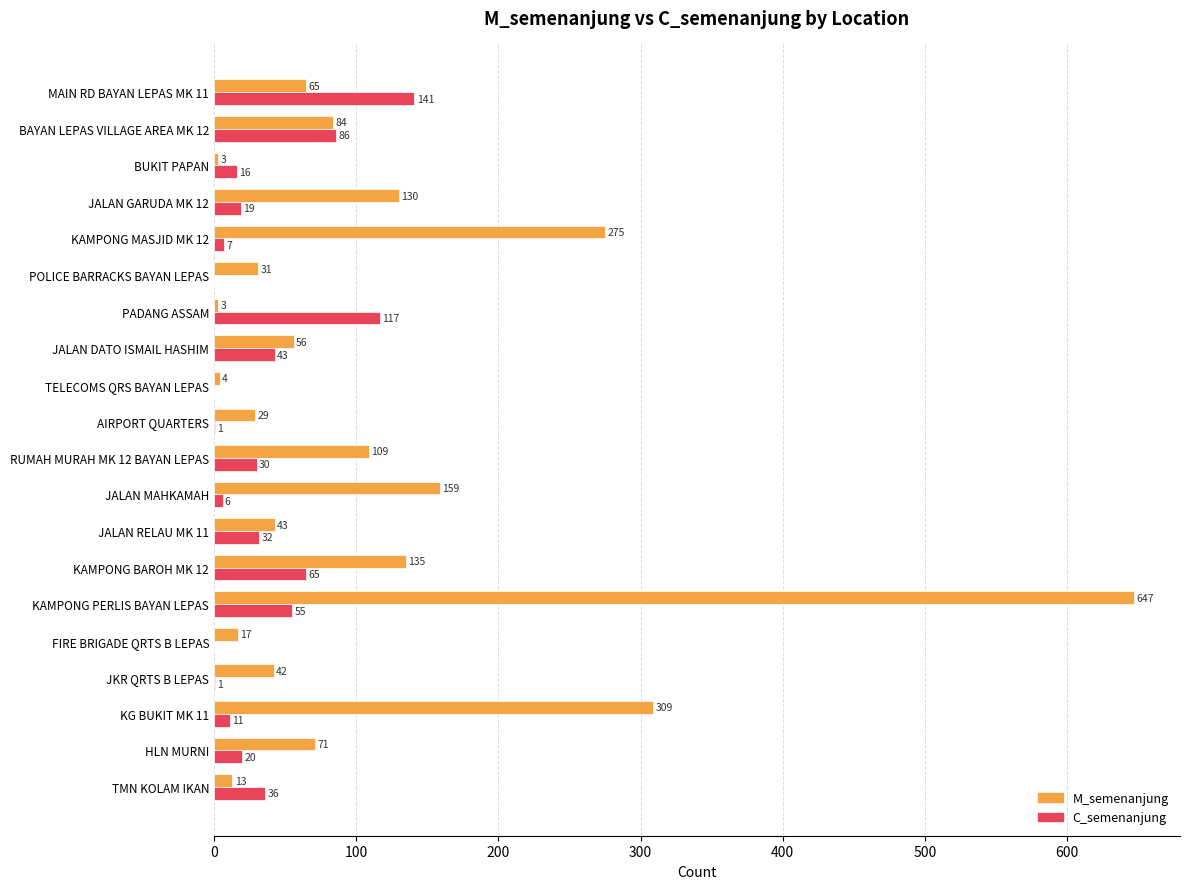

What is the greatest value displayed?

647